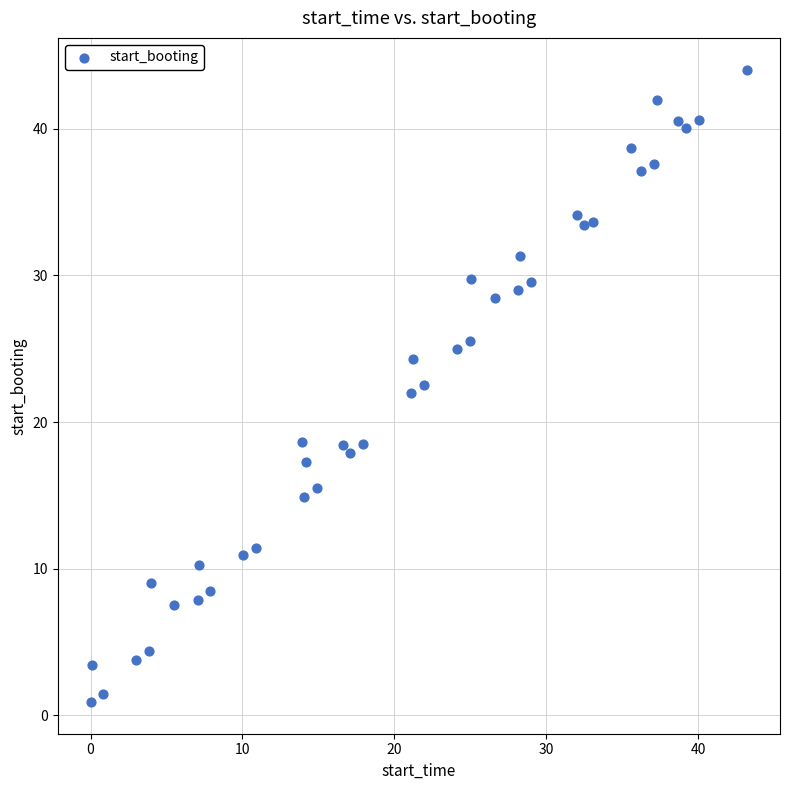

What is the range of Y values (max minus min)?

43.2